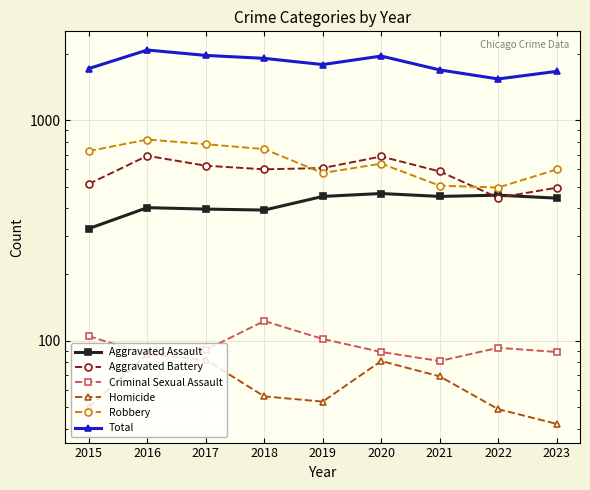

Which series has the largest range (max minus min)?

Total